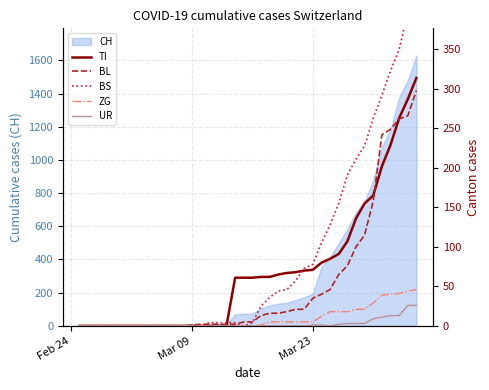

The value of CH at Mar 23 is 194. True or false?

True